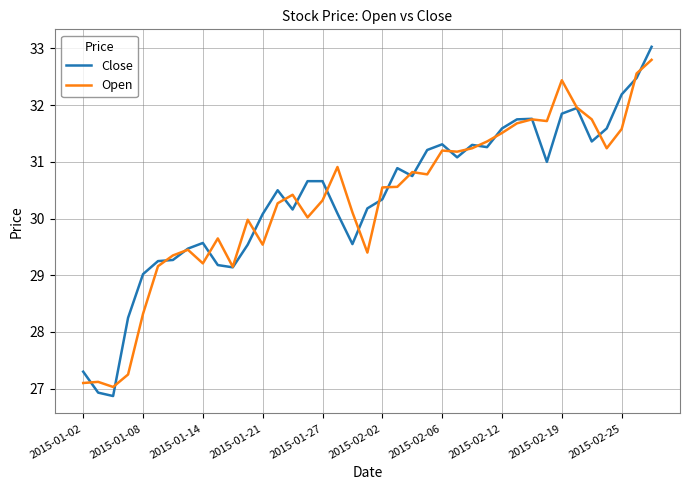

Which series has the largest range (max minus min)?

Close